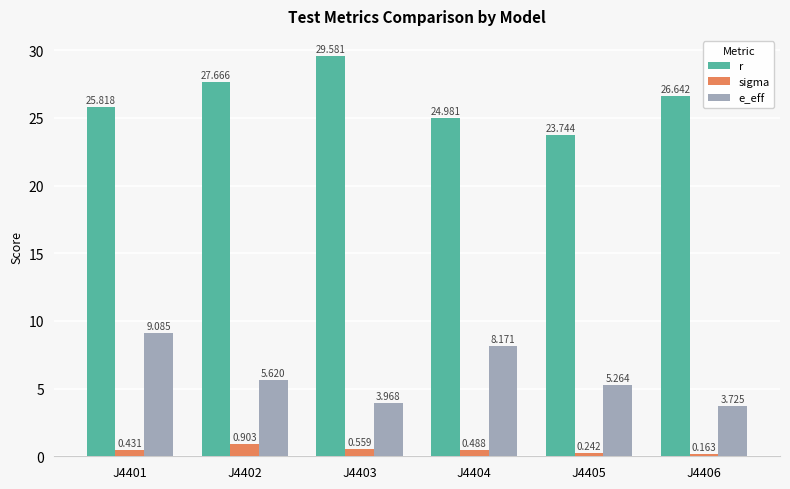

List the series in order of their peak value, highest first.

r, e_eff, sigma